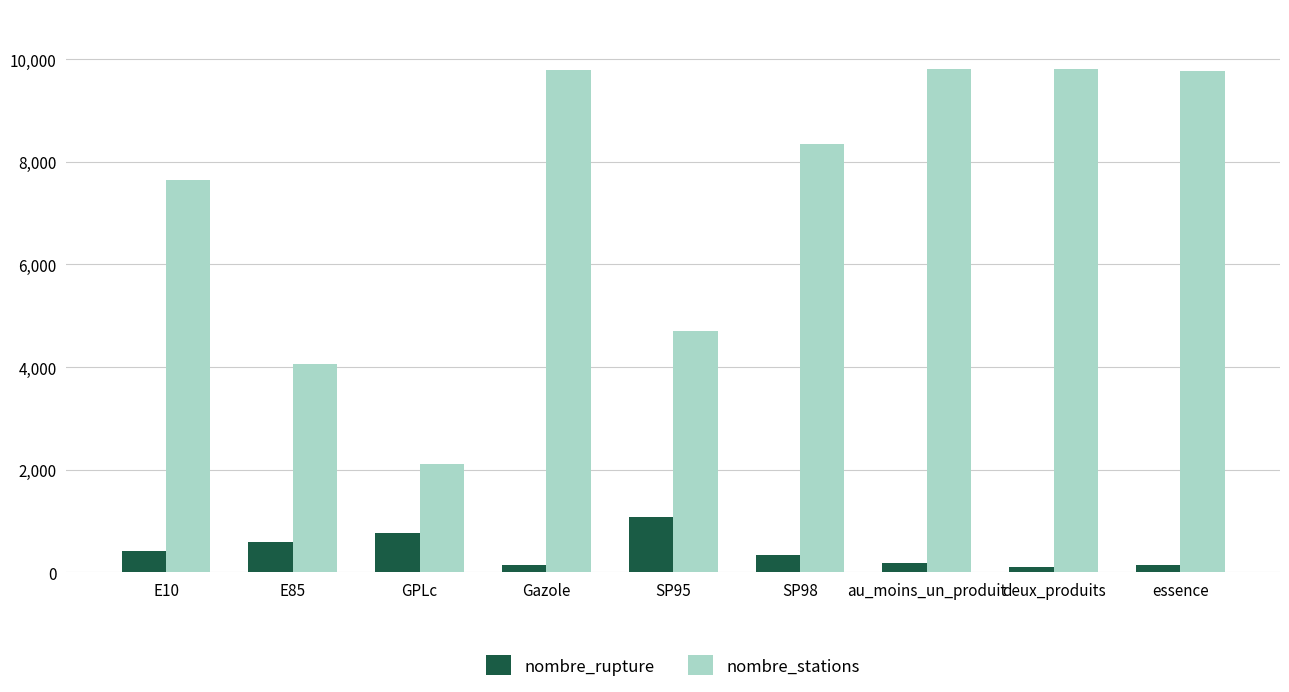

How many series are shown in this chart?

2